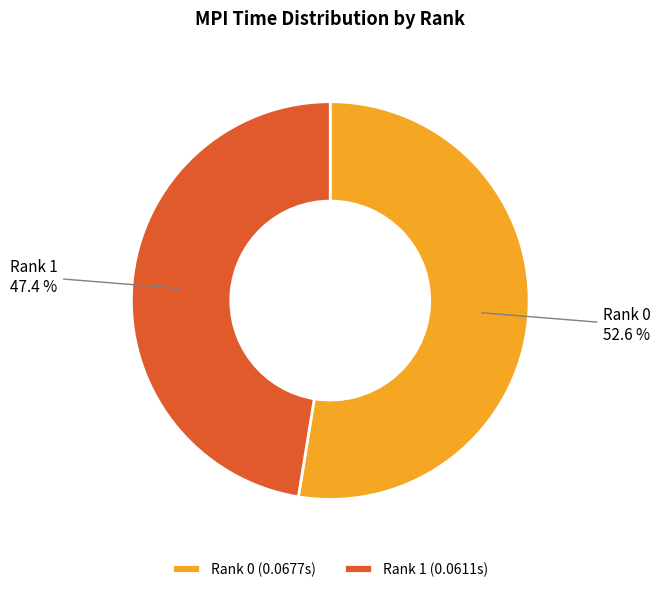

To the nearest percent, what is the average slice percentage?

50%